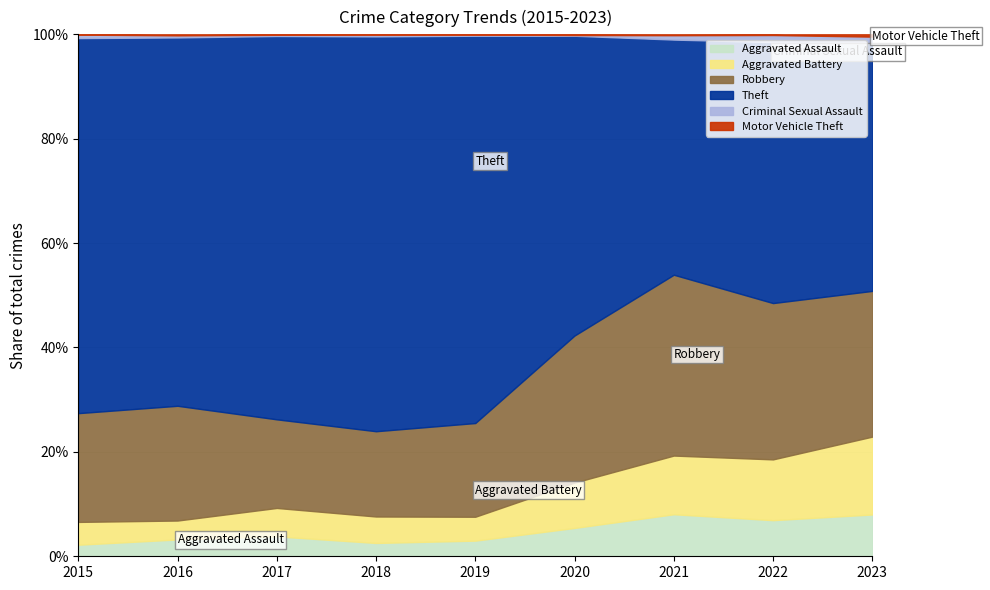

What is the highest value of the Aggravated Assault series?

8.1